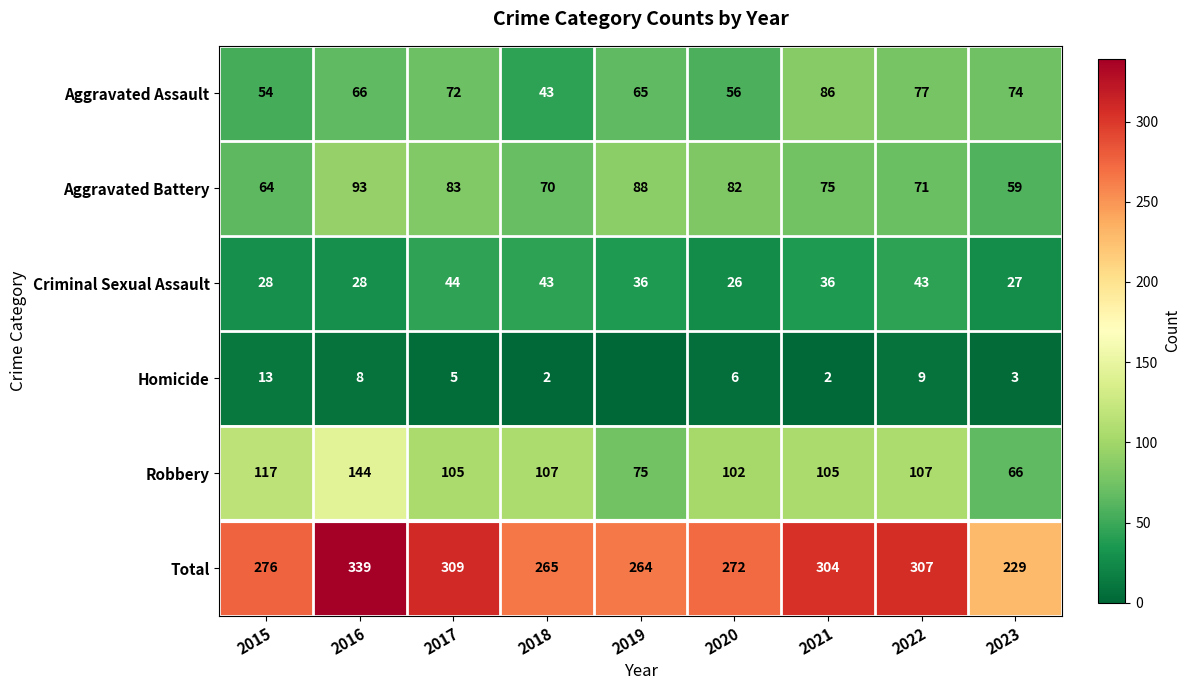

What is the spread (max minus min) of values at 2020?

266